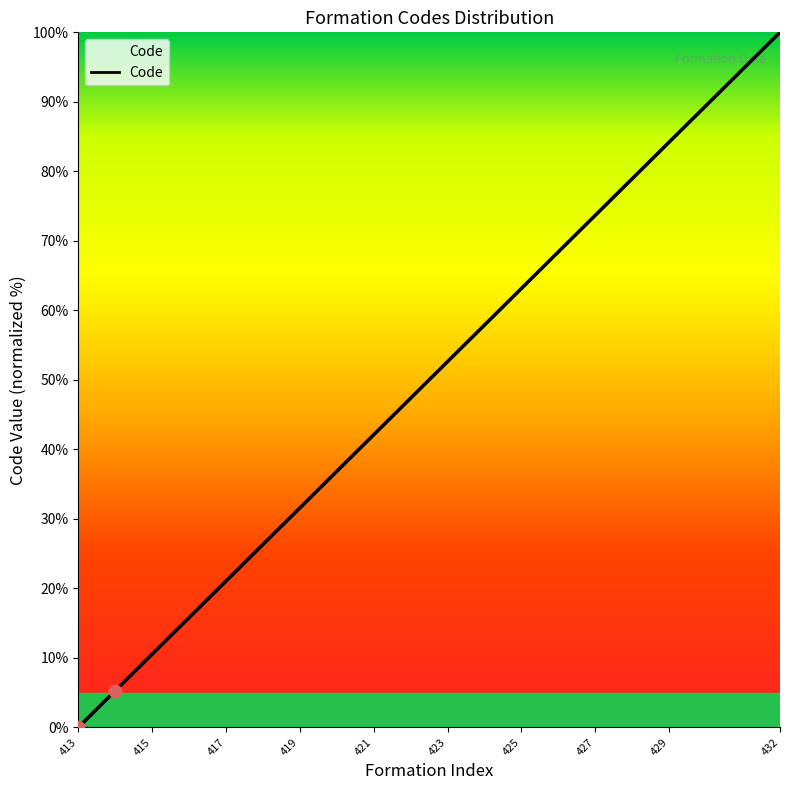

What is the change in value from 419 to 426?

+36.8